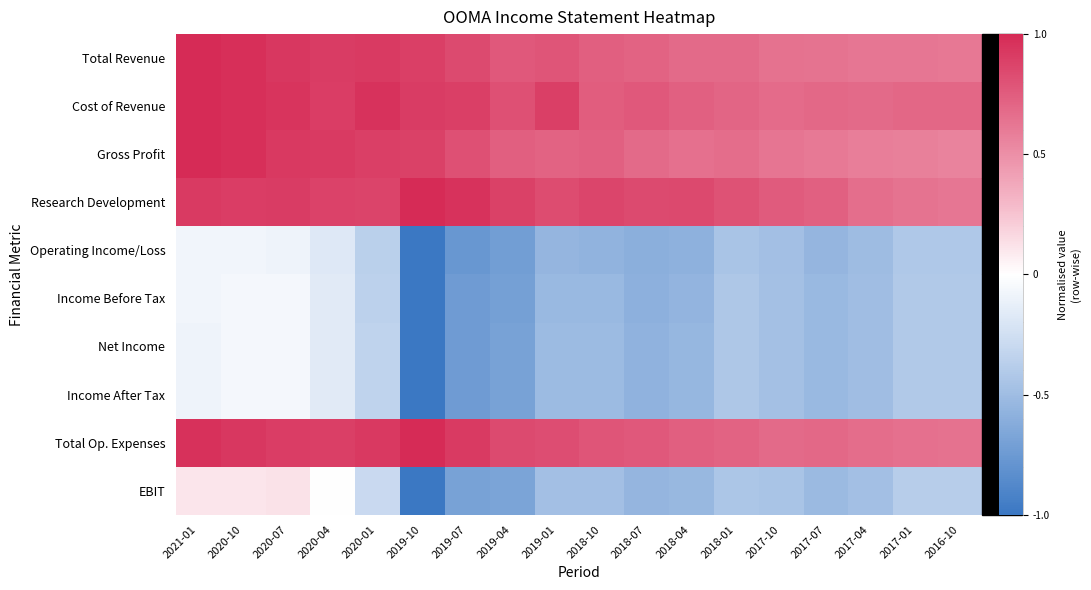

Reading left to right, what are all the values shown in this chart?

Total Revenue: 2021-01=1.0	2020-10=1.0	2020-07=0.9	2020-04=0.9	2020-01=0.9	2019-10=0.9	2019-07=0.8	2019-04=0.8	2019-01=0.8	2018-10=0.7	2018-07=0.7	2018-04=0.7	2018-01=0.7	2017-10=0.6	2017-07=0.6	2017-04=0.6	2017-01=0.6	2016-10=0.6
Cost of Revenue: 2021-01=1.0	2020-10=1.0	2020-07=0.9	2020-04=0.9	2020-01=1.0	2019-10=0.9	2019-07=0.9	2019-04=0.8	2019-01=0.9	2018-10=0.7	2018-07=0.8	2018-04=0.7	2018-01=0.7	2017-10=0.7	2017-07=0.7	2017-04=0.7	2017-01=0.7	2016-10=0.7
Gross Profit: 2021-01=1.0	2020-10=1.0	2020-07=0.9	2020-04=0.9	2020-01=0.9	2019-10=0.9	2019-07=0.8	2019-04=0.7	2019-01=0.7	2018-10=0.7	2018-07=0.7	2018-04=0.7	2018-01=0.7	2017-10=0.6	2017-07=0.6	2017-04=0.6	2017-01=0.6	2016-10=0.6
Research Development: 2021-01=0.9	2020-10=0.9	2020-07=0.9	2020-04=0.9	2020-01=0.9	2019-10=1.0	2019-07=1.0	2019-04=0.9	2019-01=0.8	2018-10=0.9	2018-07=0.8	2018-04=0.8	2018-01=0.8	2017-10=0.8	2017-07=0.7	2017-04=0.7	2017-01=0.6	2016-10=0.6
Operating Income/Loss: 2021-01=-0.1	2020-10=-0.1	2020-07=-0.1	2020-04=-0.2	2020-01=-0.4	2019-10=-1.0	2019-07=-0.8	2019-04=-0.7	2019-01=-0.6	2018-10=-0.6	2018-07=-0.6	2018-04=-0.6	2018-01=-0.4	2017-10=-0.5	2017-07=-0.6	2017-04=-0.5	2017-01=-0.4	2016-10=-0.4
Income Before Tax: 2021-01=-0.1	2020-10=-0.1	2020-07=-0.1	2020-04=-0.2	2020-01=-0.4	2019-10=-1.0	2019-07=-0.7	2019-04=-0.7	2019-01=-0.5	2018-10=-0.5	2018-07=-0.6	2018-04=-0.6	2018-01=-0.4	2017-10=-0.5	2017-07=-0.5	2017-04=-0.5	2017-01=-0.4	2016-10=-0.4
Net Income: 2021-01=-0.1	2020-10=-0.1	2020-07=-0.1	2020-04=-0.2	2020-01=-0.3	2019-10=-1.0	2019-07=-0.7	2019-04=-0.7	2019-01=-0.5	2018-10=-0.5	2018-07=-0.6	2018-04=-0.5	2018-01=-0.4	2017-10=-0.5	2017-07=-0.5	2017-04=-0.5	2017-01=-0.4	2016-10=-0.4
Income After Tax: 2021-01=-0.1	2020-10=-0.1	2020-07=-0.1	2020-04=-0.2	2020-01=-0.3	2019-10=-1.0	2019-07=-0.7	2019-04=-0.7	2019-01=-0.5	2018-10=-0.5	2018-07=-0.6	2018-04=-0.5	2018-01=-0.4	2017-10=-0.5	2017-07=-0.5	2017-04=-0.5	2017-01=-0.4	2016-10=-0.4
Total Op. Expenses: 2021-01=1.0	2020-10=0.9	2020-07=0.9	2020-04=0.9	2020-01=0.9	2019-10=1.0	2019-07=0.9	2019-04=0.8	2019-01=0.8	2018-10=0.8	2018-07=0.8	2018-04=0.7	2018-01=0.7	2017-10=0.7	2017-07=0.7	2017-04=0.7	2017-01=0.7	2016-10=0.6
EBIT: 2021-01=0.1	2020-10=0.1	2020-07=0.1	2020-04=0.0	2020-01=-0.3	2019-10=-1.0	2019-07=-0.7	2019-04=-0.7	2019-01=-0.5	2018-10=-0.5	2018-07=-0.6	2018-04=-0.5	2018-01=-0.4	2017-10=-0.4	2017-07=-0.5	2017-04=-0.5	2017-01=-0.4	2016-10=-0.4